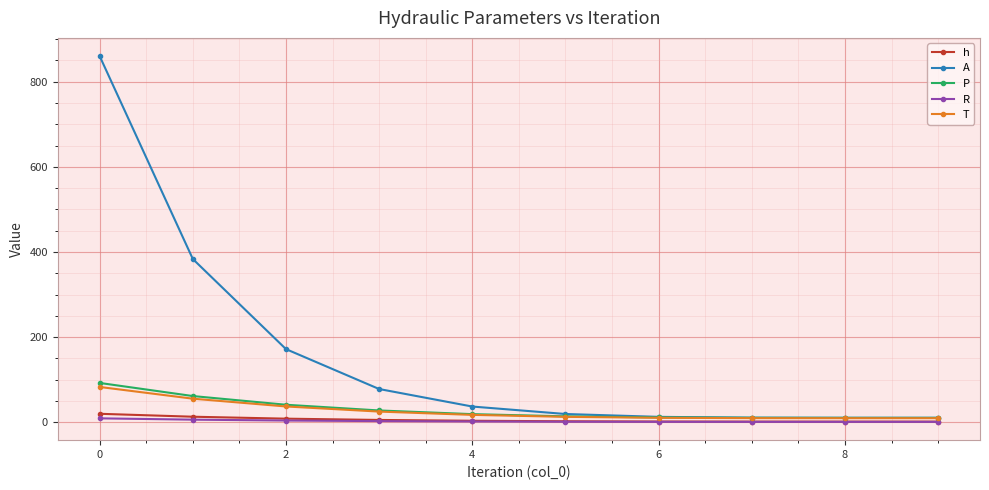

Which series has the widest spread of values?

A